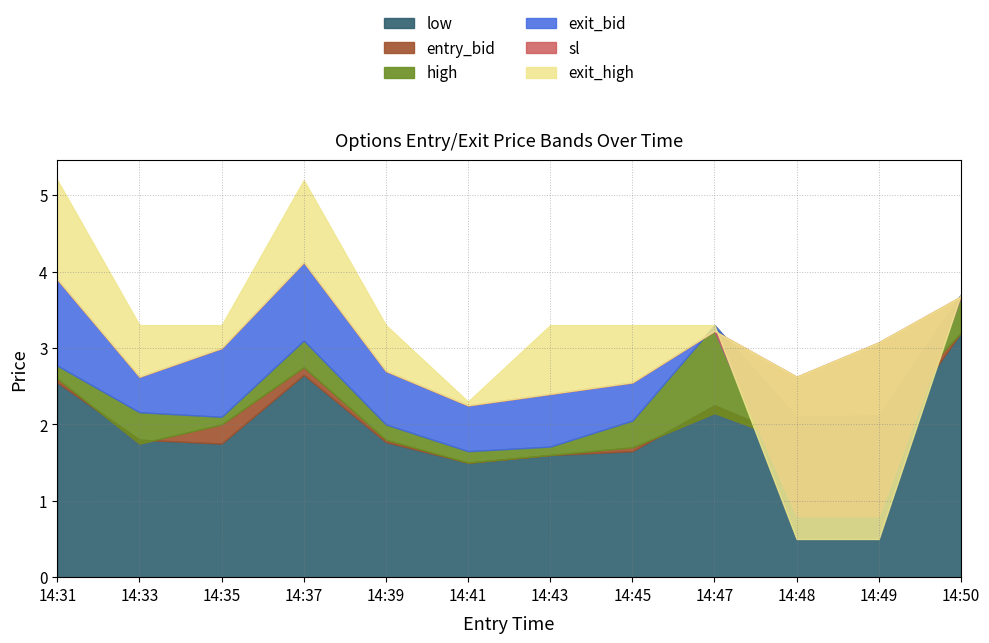

True or false: high and entry_bid intersect in this chart.

False